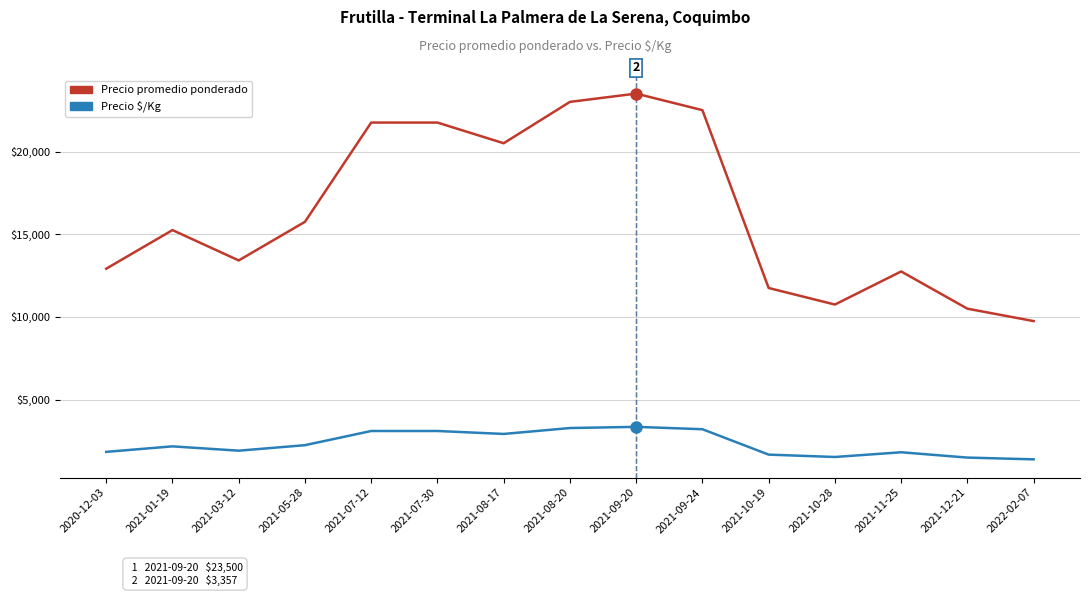

At which category does the chart reach its peak across all series?

2021-09-20